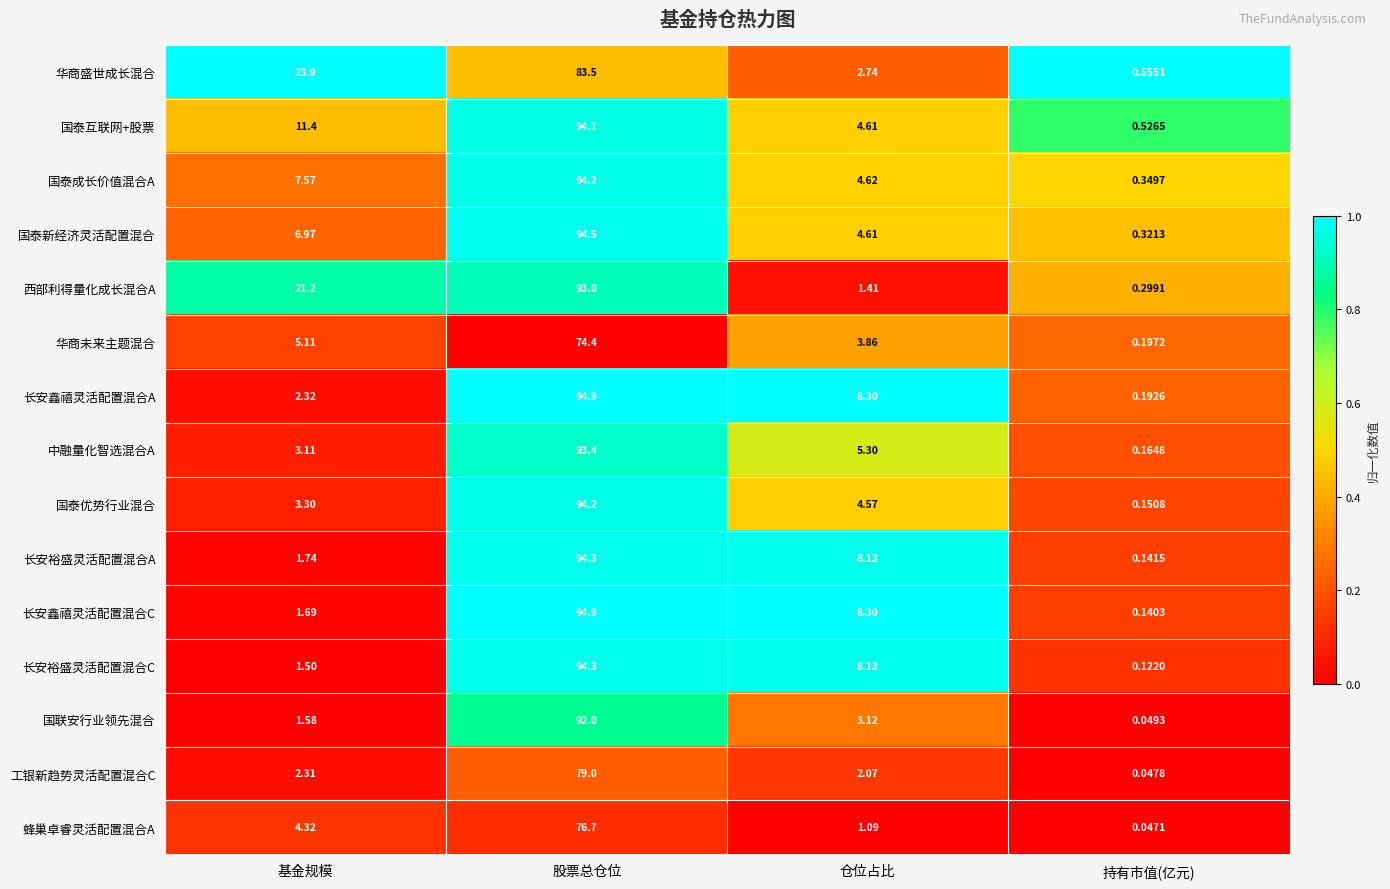

Which label corresponds to the largest value in the chart?

股票总仓位